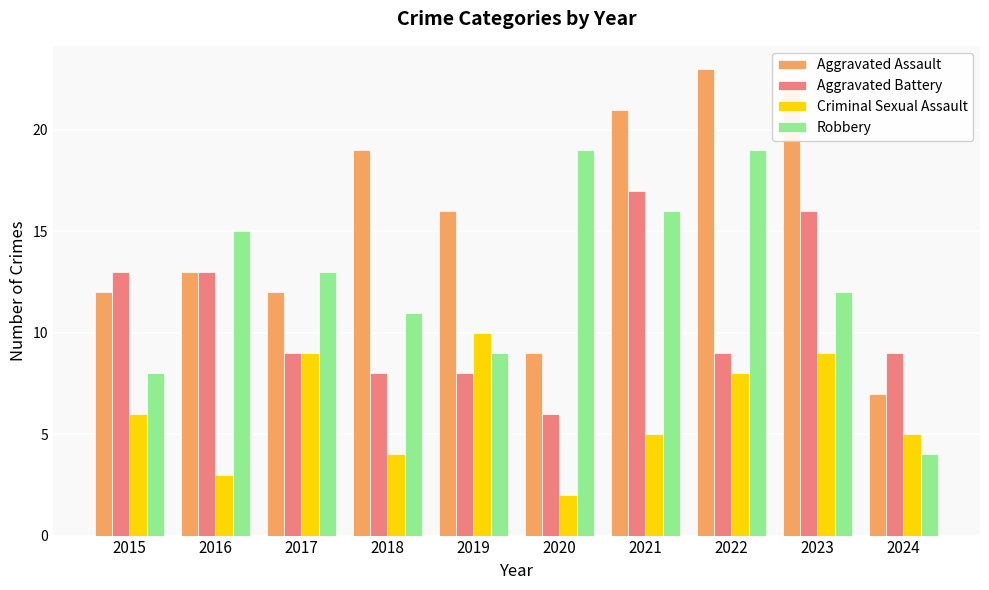

How many values in the Aggravated Assault series are below 16?

5